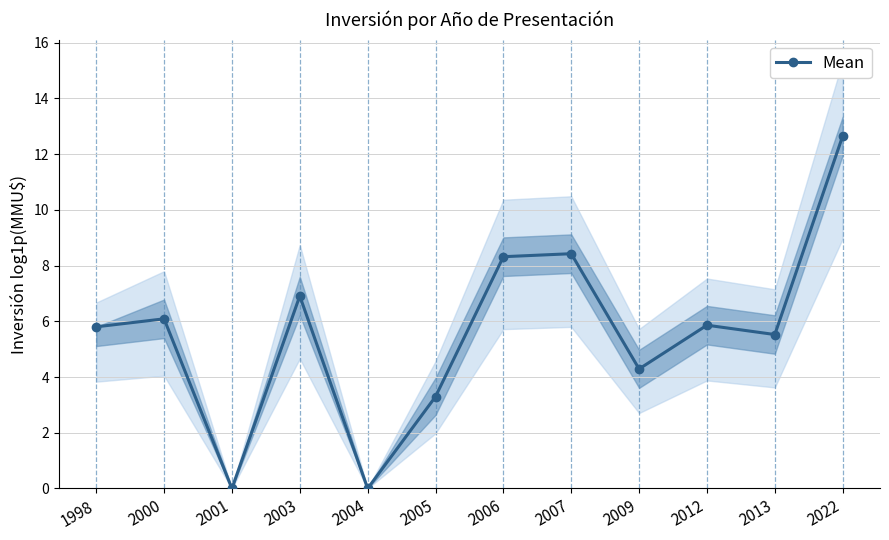

List the labels in order of value, smallest first.

2001, 2004, 2005, 2009, 2013, 1998, 2012, 2000, 2003, 2006, 2007, 2022